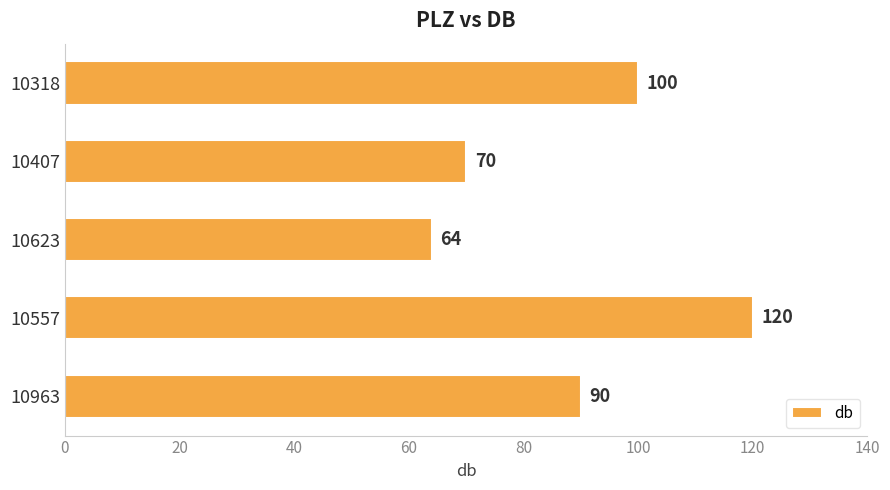

Is it true that the value at 10407 is 18?

False